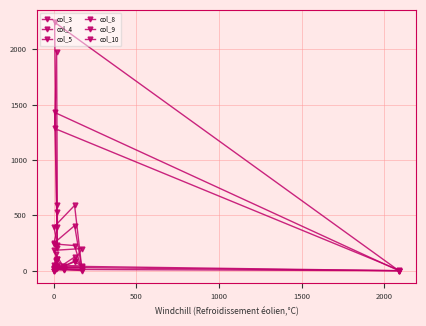

After their last crossing, which series has the higher values: col_5 or col_8?

col_5